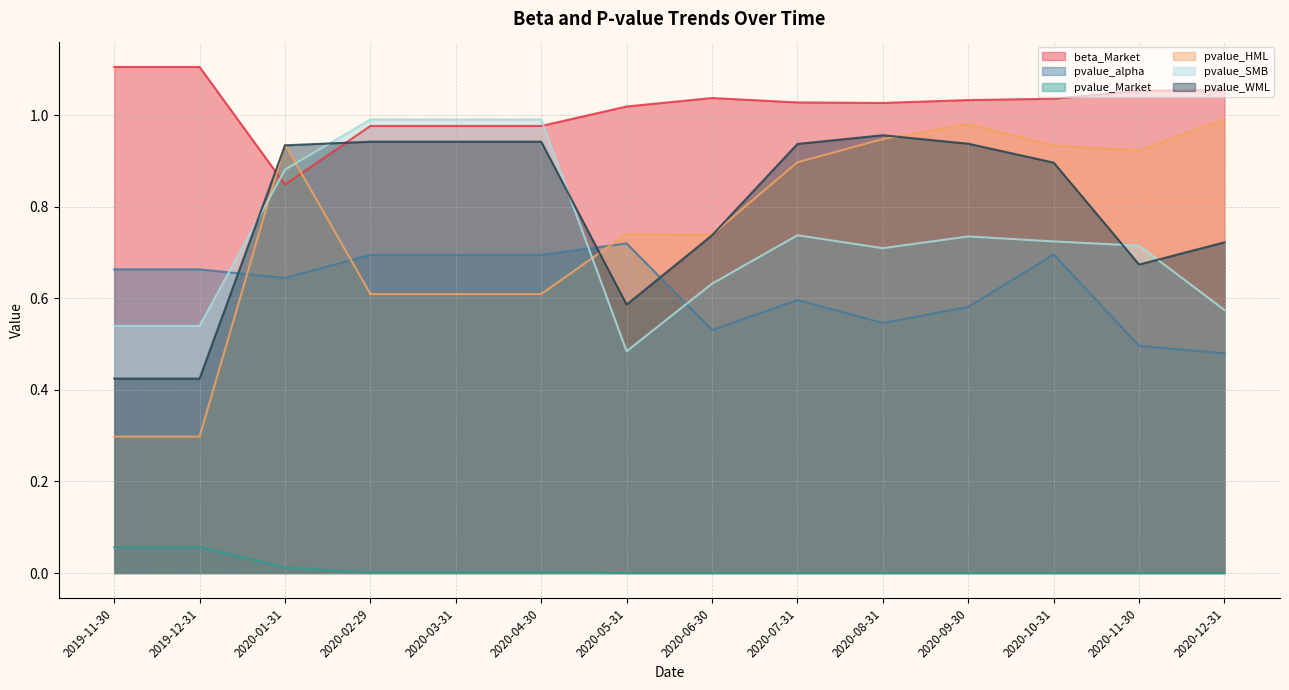

Is the value of beta_Market at 2020-08-31 greater than the value of pvalue_alpha at 2020-02-29?

Yes